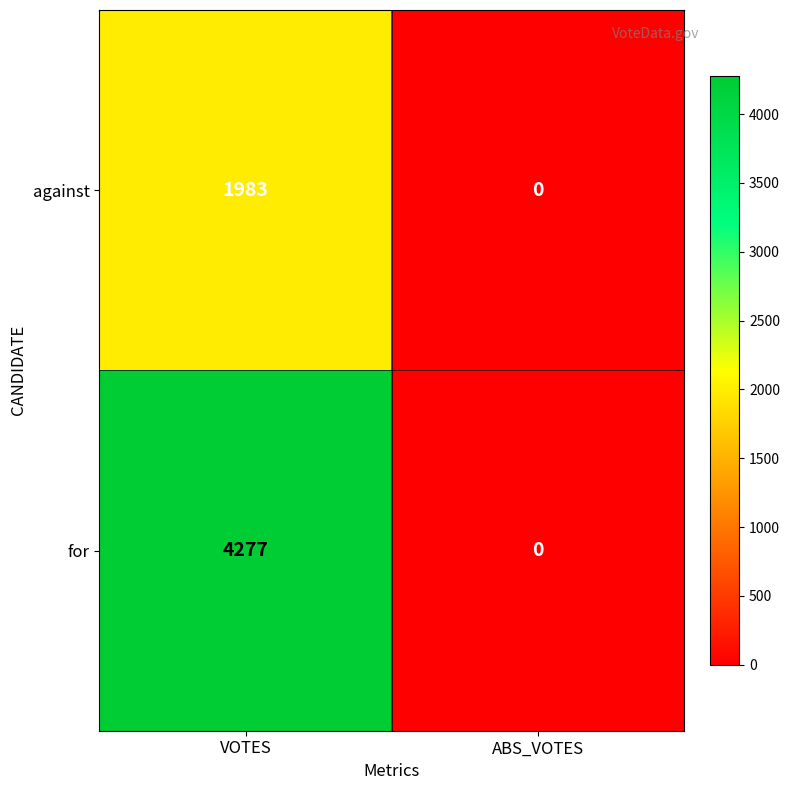

What is the sum of all for values?

4277